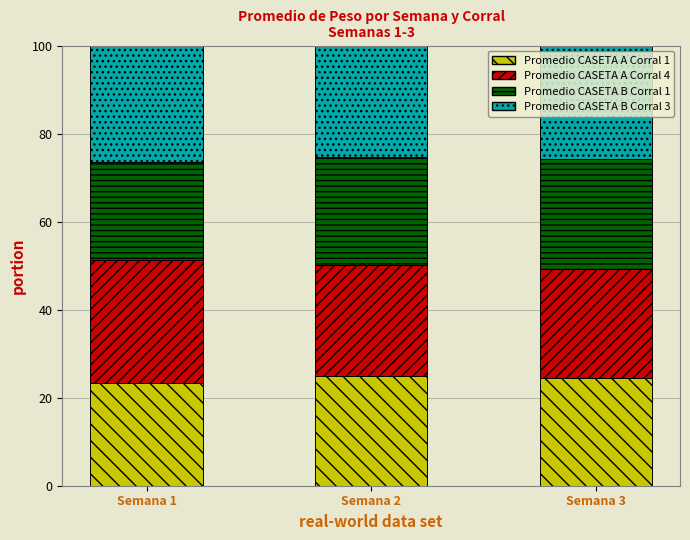

What is the value of the Promedio CASETA A Corral 1 bar at the 1st from the left?

23.4